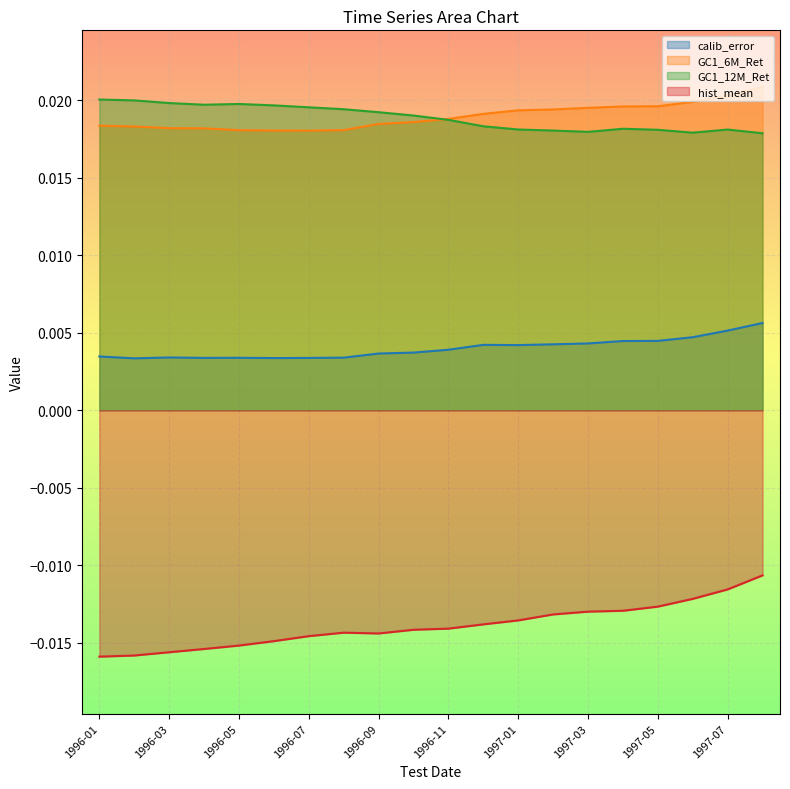

Is the value of GC1_6M_Ret at 1997-07 greater than the value of hist_mean at 1996-08?

Yes